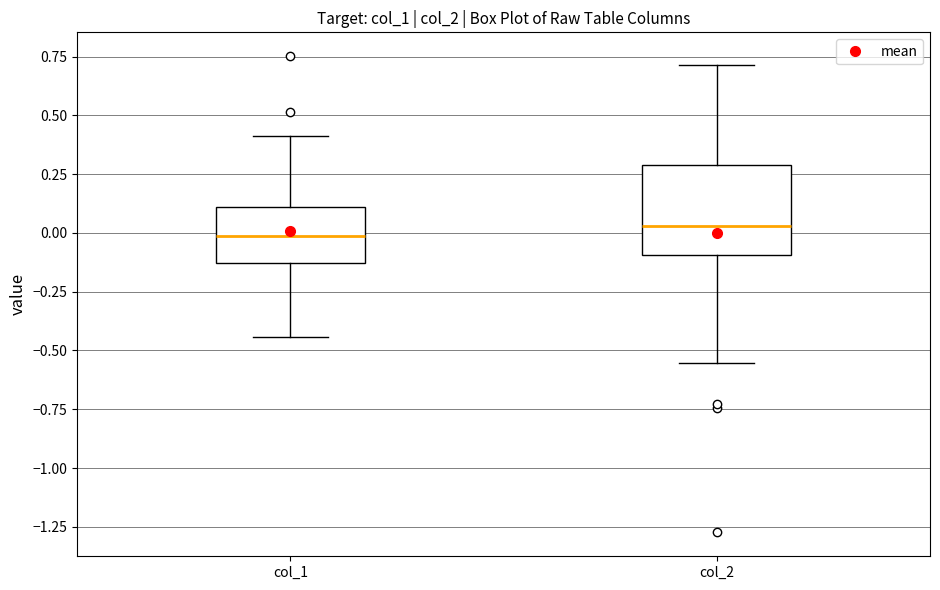

Reading left to right, read every box against the y-axis: the position of its median line, the range the box covers, and the ends of its whiskers. The values are not printed on the chart, so give them approximately, as read against the axis.

col_1: median 0.00, box -0.15 to 0.10, whiskers -0.45 to 0.40
col_2: median 0.05, box -0.10 to 0.30, whiskers -0.55 to 0.70